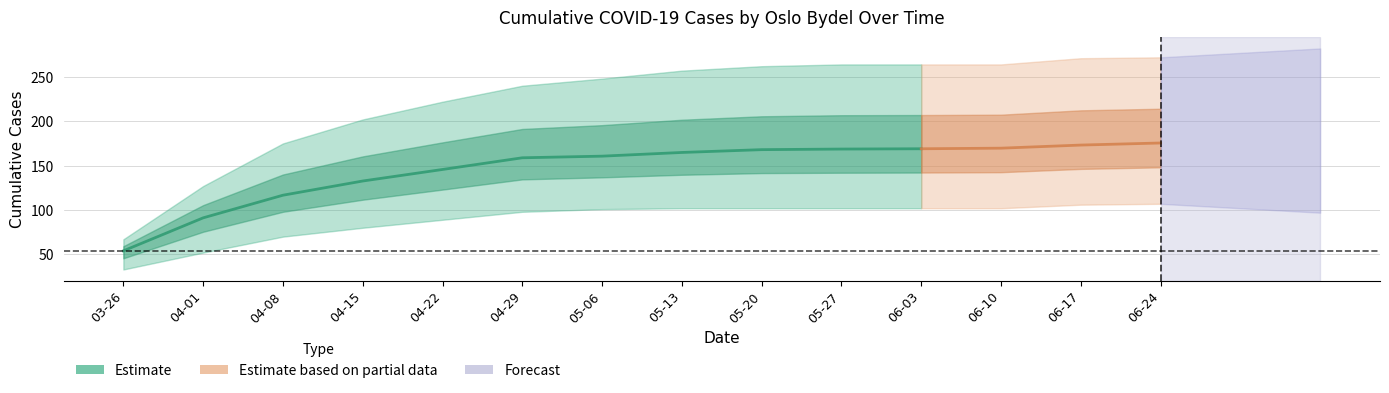

What is the difference between the highest and lowest values at 2020-06-17?

165